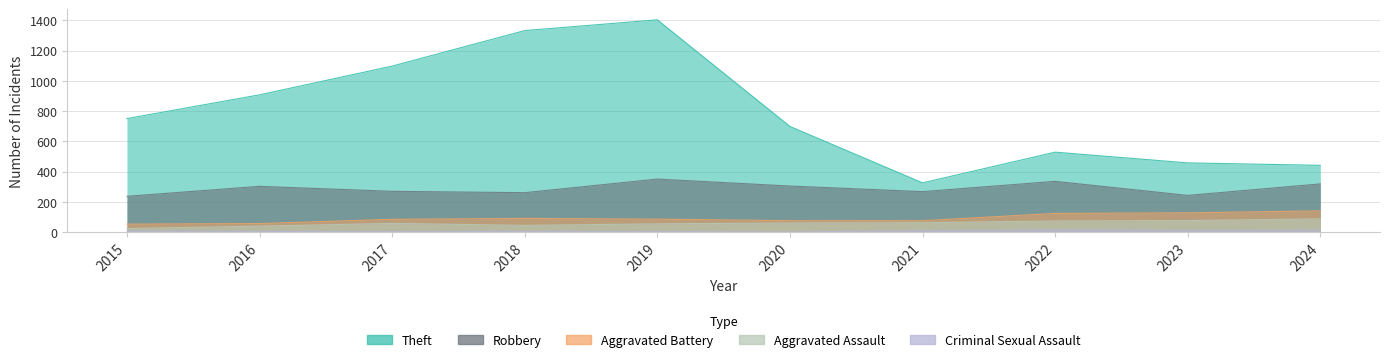

At which category does Aggravated Battery reach its first local peak?

2018